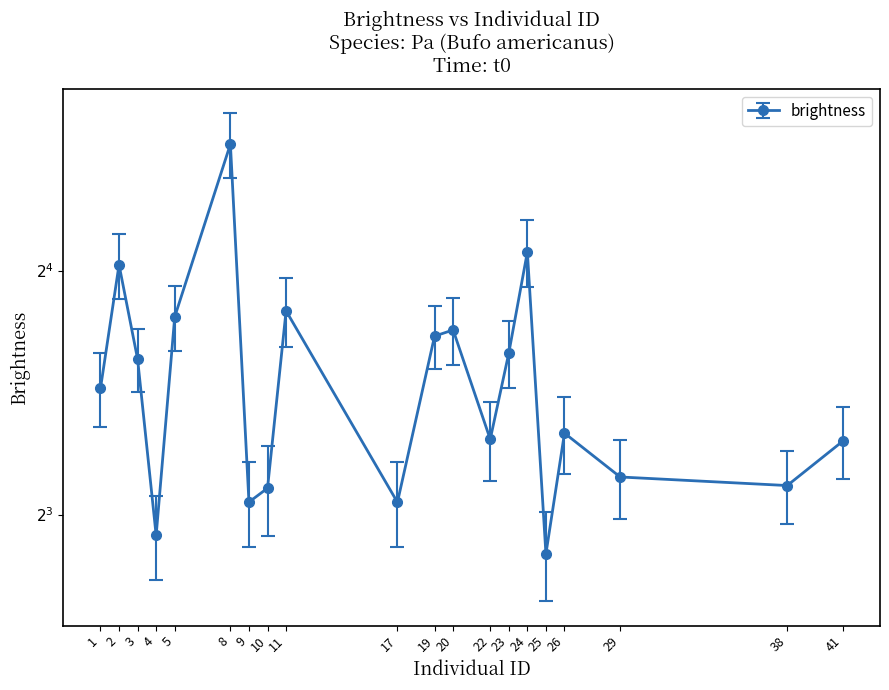

Is this an area chart (filled region under the line)?

No